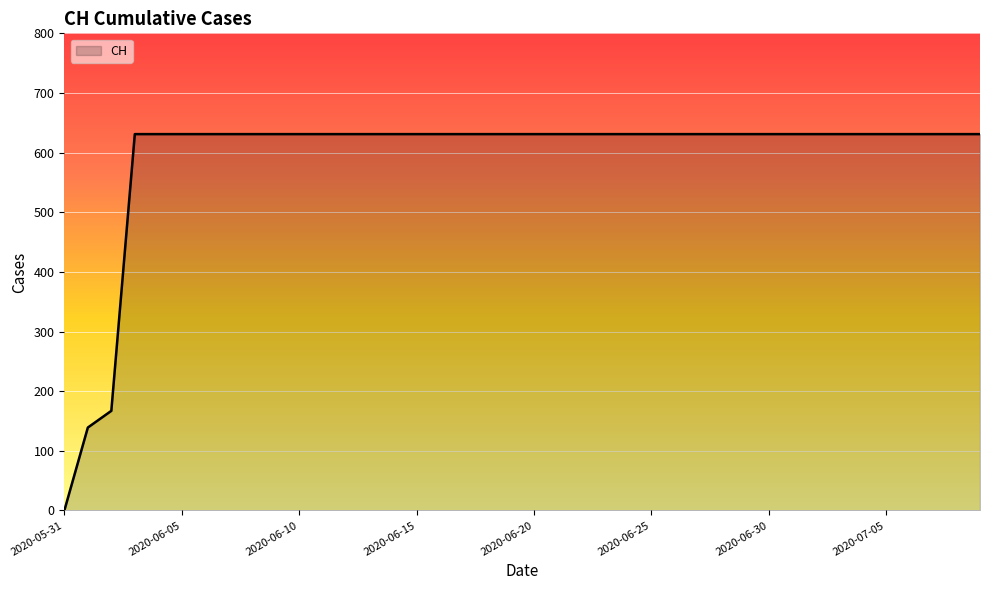

What is the difference between the maximum and minimum values?

631